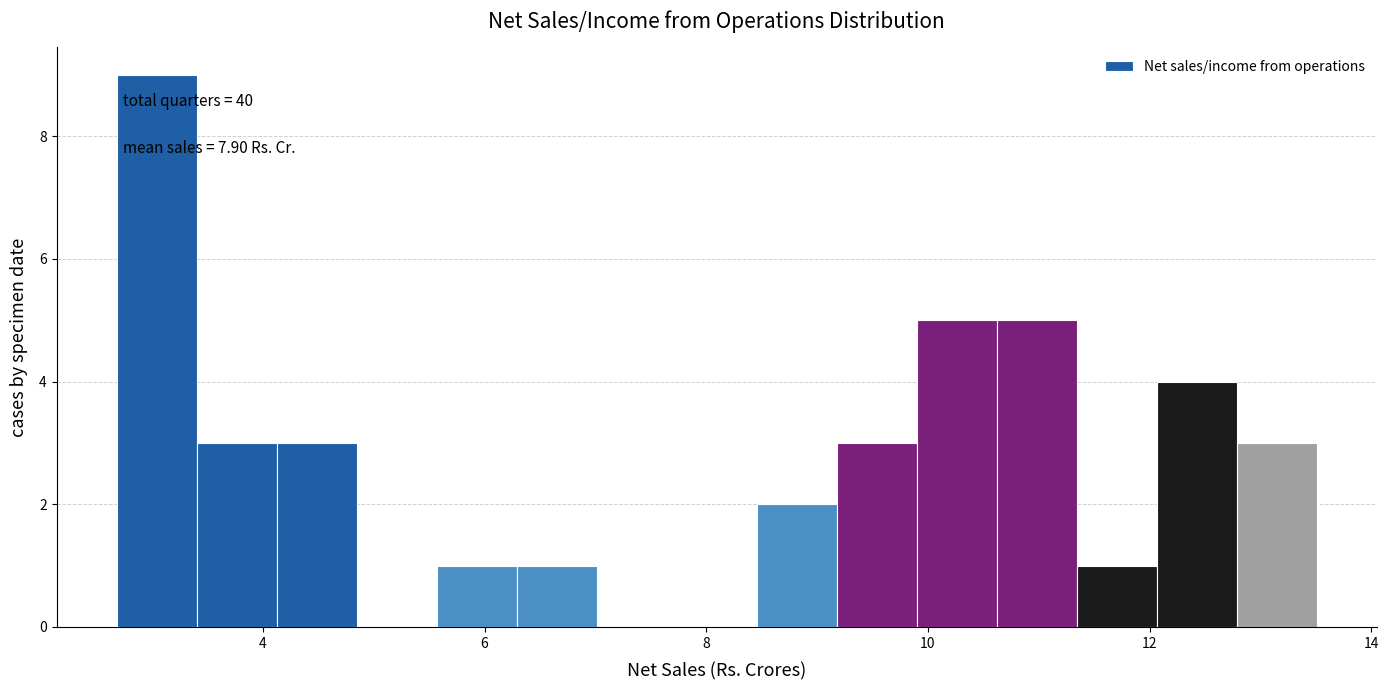

Read against the x-axis, roughly where is the centre of the tallest bar?

3.0